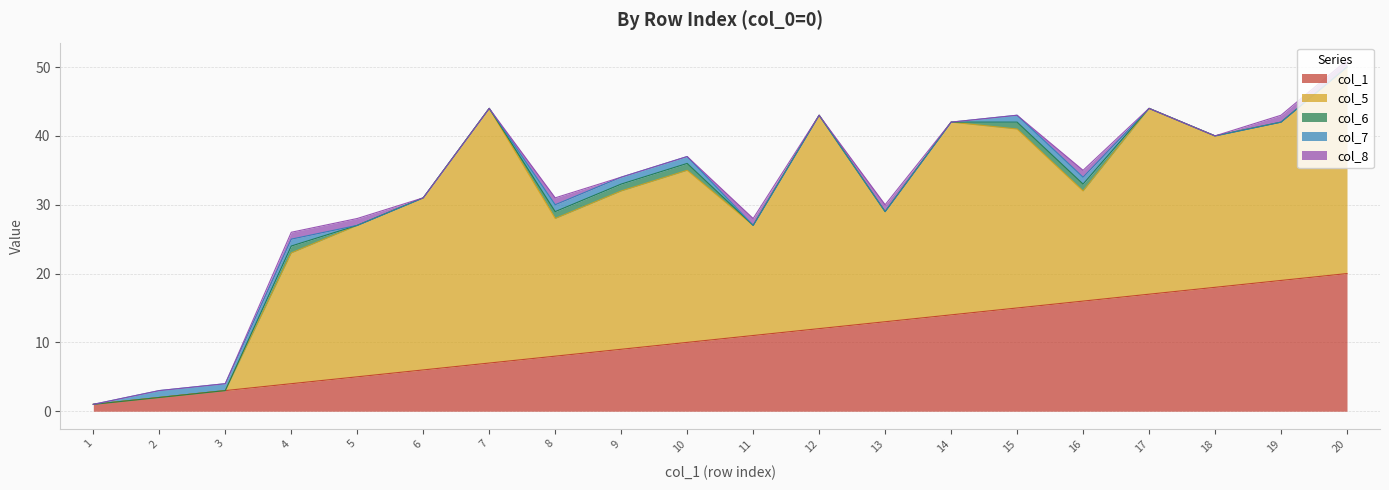

Reading left to right, extract all data points from this chart.

col_1: 1=1	2=2	3=3	4=4	5=5	6=6	7=7	8=8	9=9	10=10	11=11	12=12	13=13	14=14	15=15	16=16	17=17	18=18	19=19	20=20
col_5: 1=0	2=0	3=0	4=19	5=22	6=25	7=37	8=20	9=23	10=25	11=16	12=31	13=16	14=28	15=26	16=16	17=27	18=22	19=23	20=30
col_6: 1=0	2=0	3=0	4=1	5=0	6=0	7=0	8=1	9=1	10=1	11=0	12=0	13=0	14=0	15=1	16=1	17=0	18=0	19=0	20=0
col_7: 1=0	2=1	3=1	4=1	5=0	6=0	7=0	8=1	9=1	10=1	11=0	12=0	13=0	14=0	15=1	16=1	17=0	18=0	19=0	20=0
col_8: 1=0	2=0	3=0	4=1	5=1	6=0	7=0	8=1	9=0	10=0	11=1	12=0	13=1	14=0	15=0	16=1	17=0	18=0	19=1	20=1